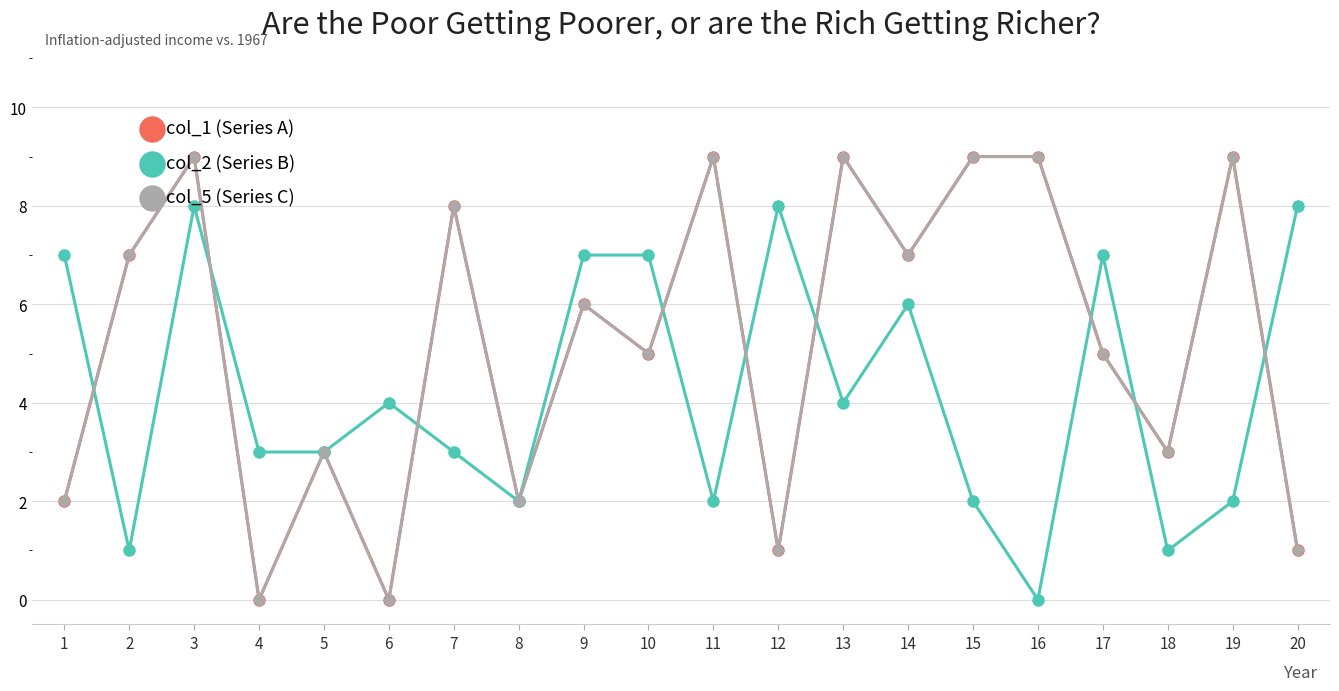

How many values in col_2 (Series B) are above zero?

19